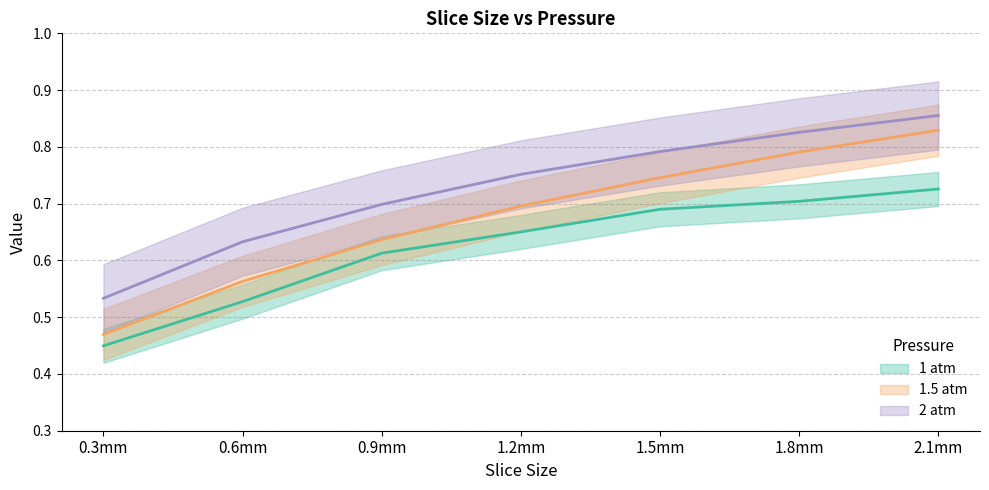

Is this an area chart (filled region under the line)?

No